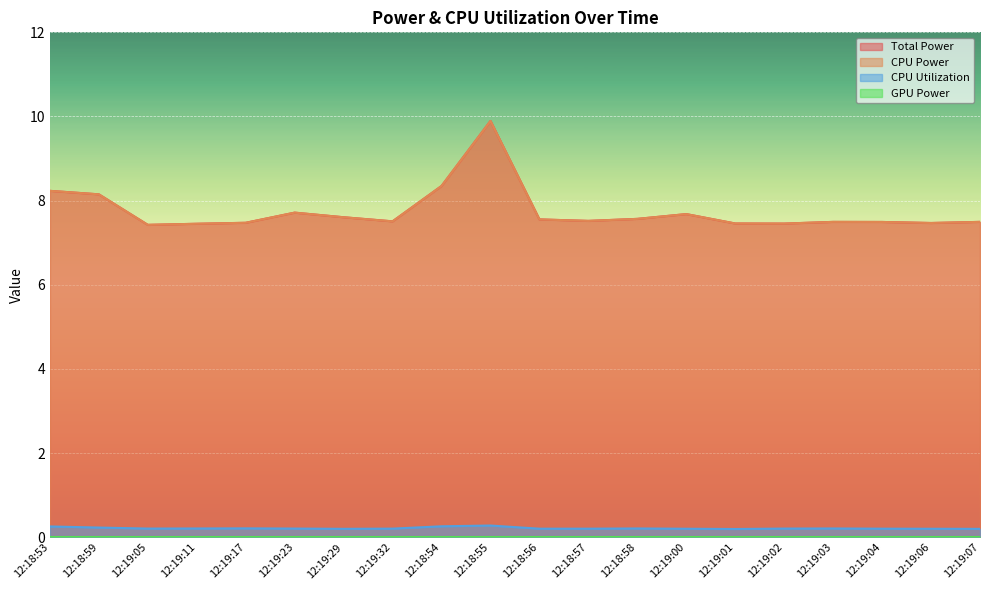

Which series has the largest range (max minus min)?

Total Power